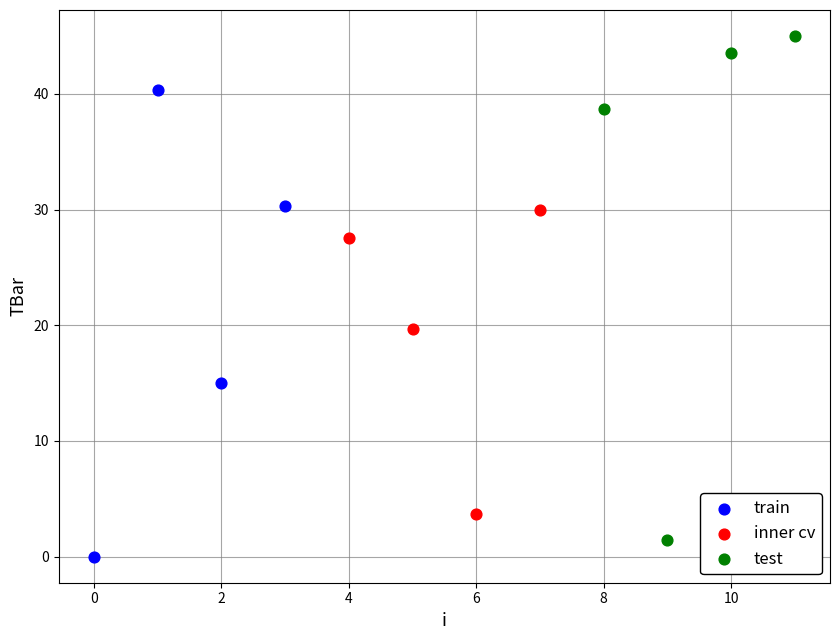

Which series contains the lowest Y value?

train